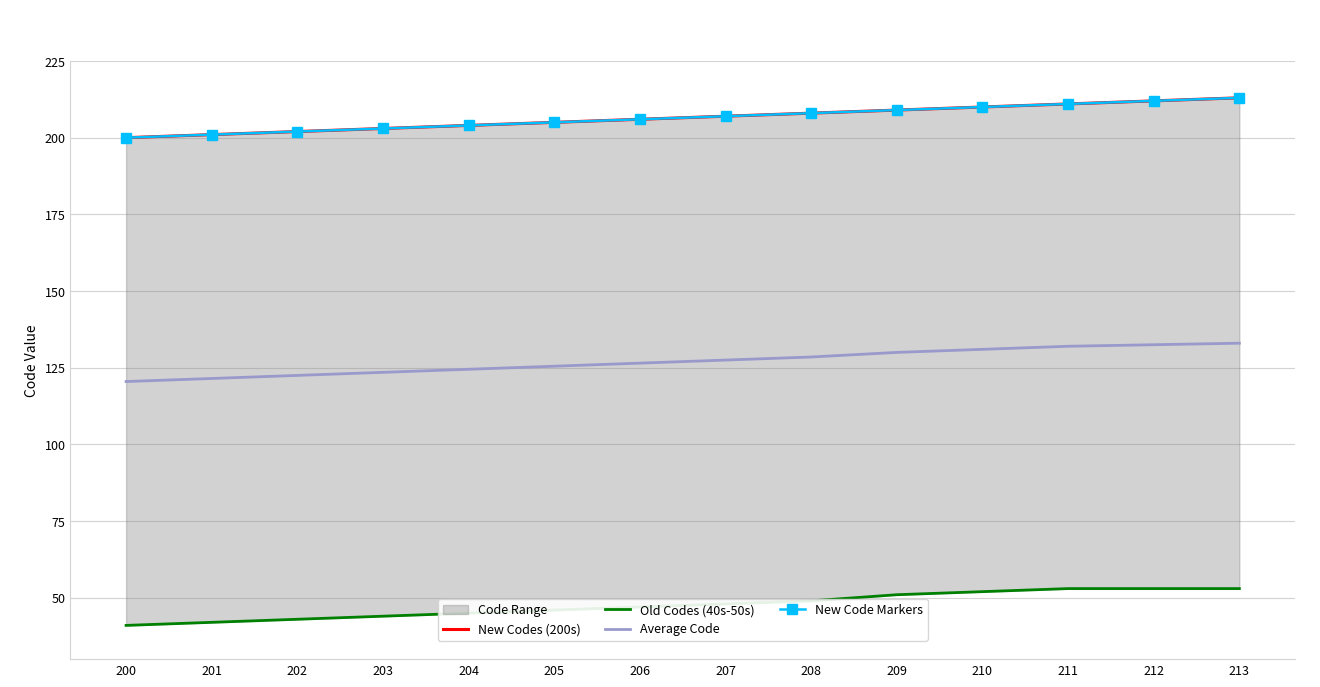

How many categories are shown in the chart?

14